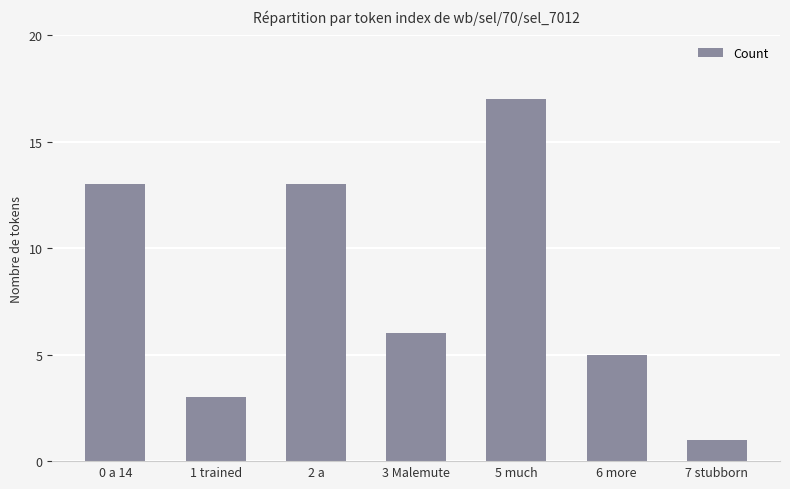

What is the minimum value shown in the chart?

1